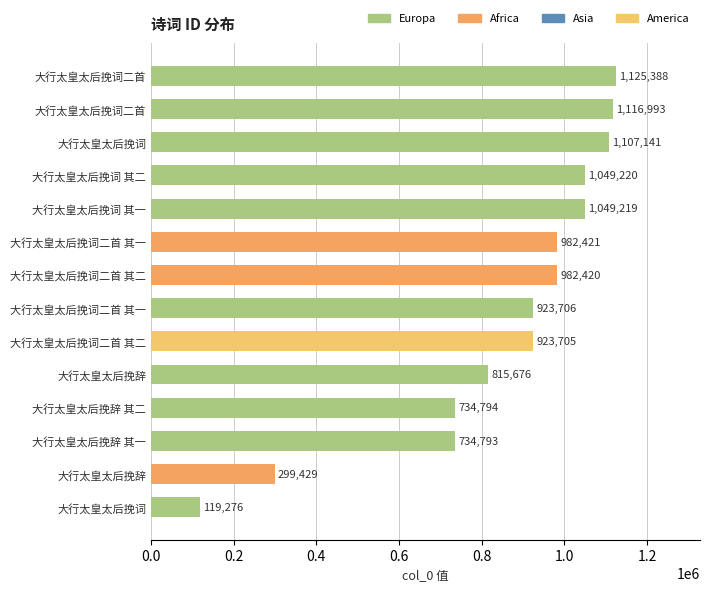

What is the average value?

854584